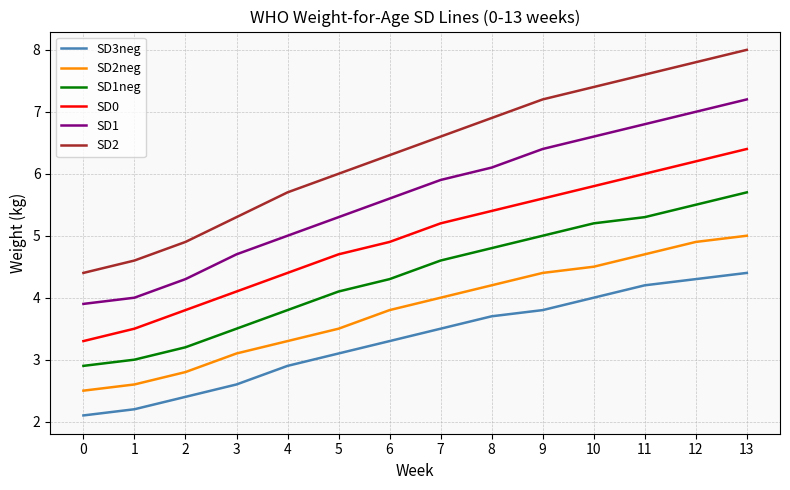

What is the highest value of the SD0 series?

6.4